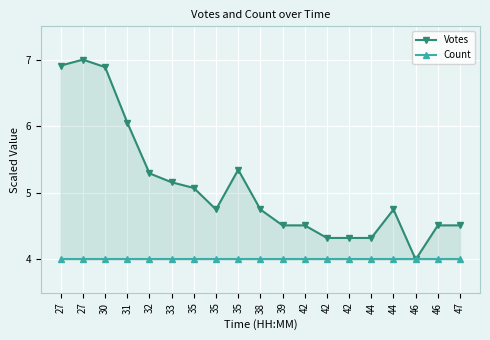

Which category has the highest value across all series?

27